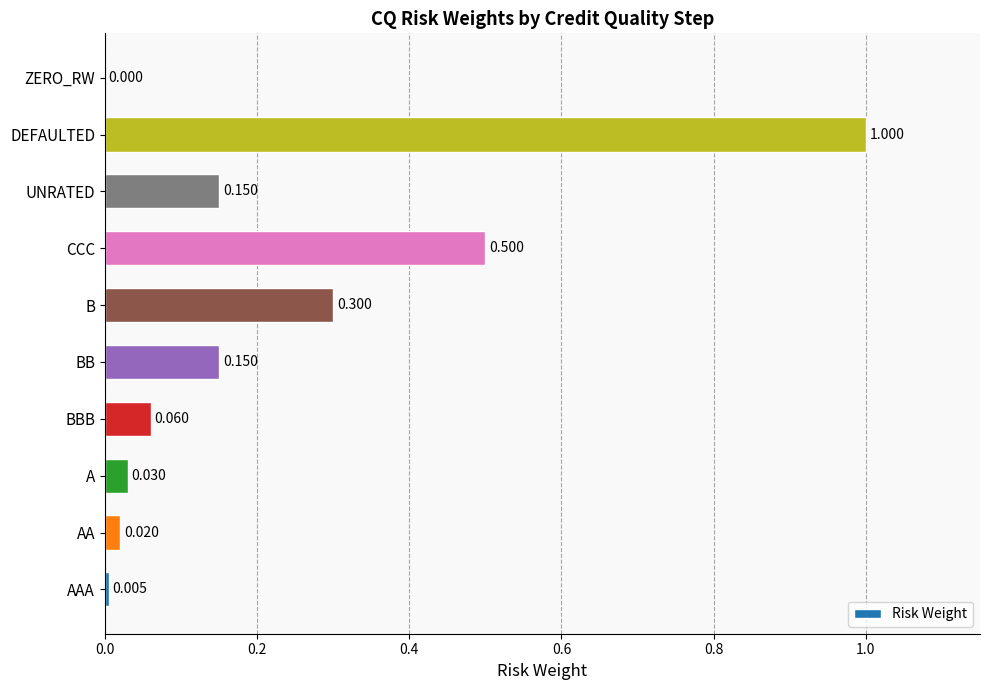

Are the bars horizontal?

Yes